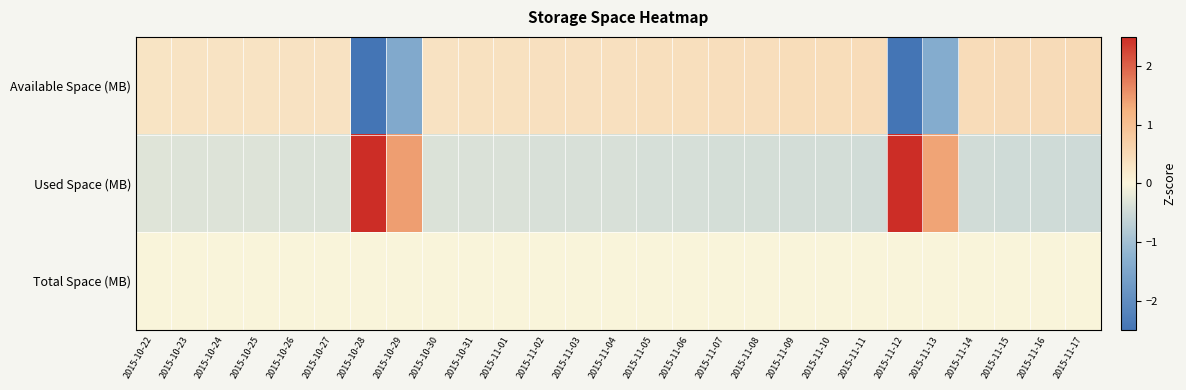

List the series in order of their overall mean, lowest first.

Used Space (MB), Available Space (MB), Total Space (MB)